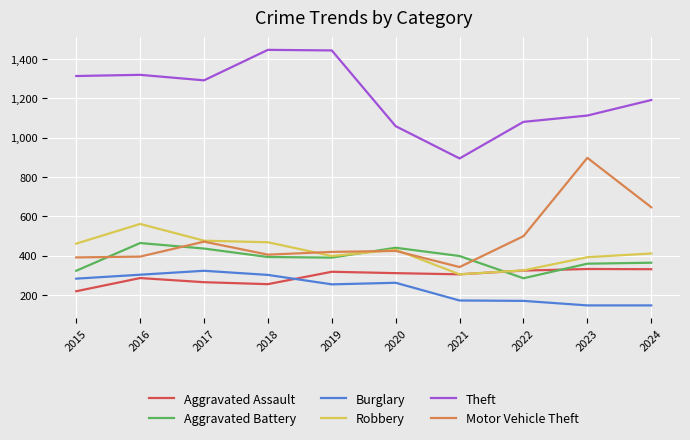

Where do Burglary and Aggravated Assault first cross each other?

2018 and 2019